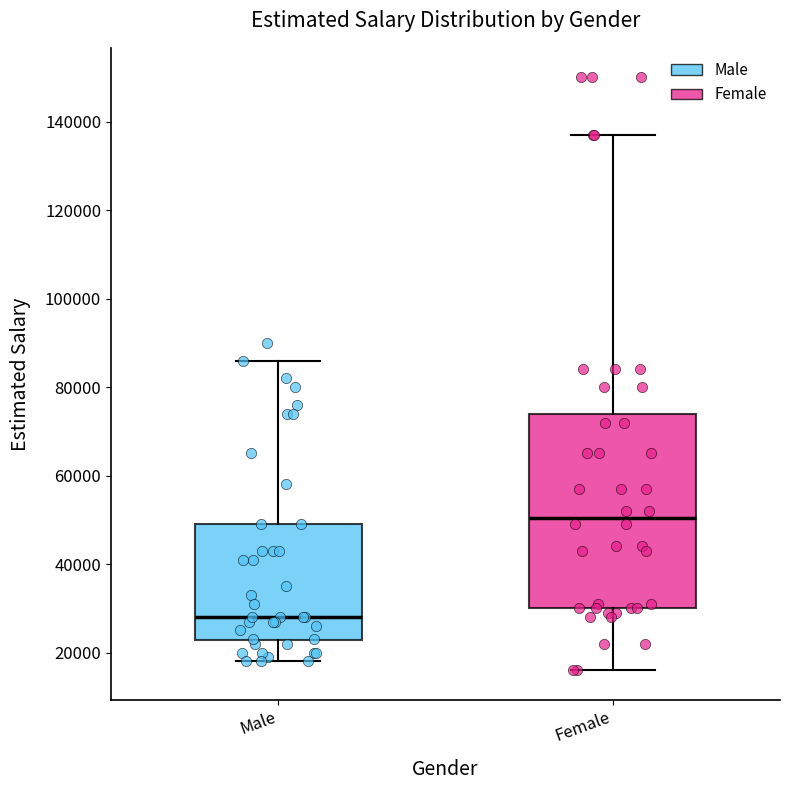

Which box's median line is the lowest?

Male